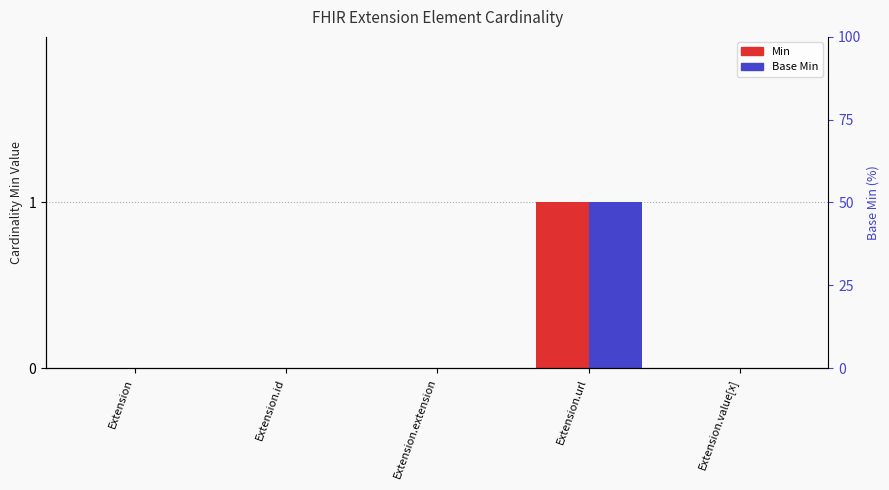

Reading left to right, what are all the values shown in this chart?

Min: Extension=0	Extension.id=0	Extension.extension=0	Extension.url=1	Extension.value[x]=0
Base Min: Extension=0	Extension.id=0	Extension.extension=0	Extension.url=1	Extension.value[x]=0